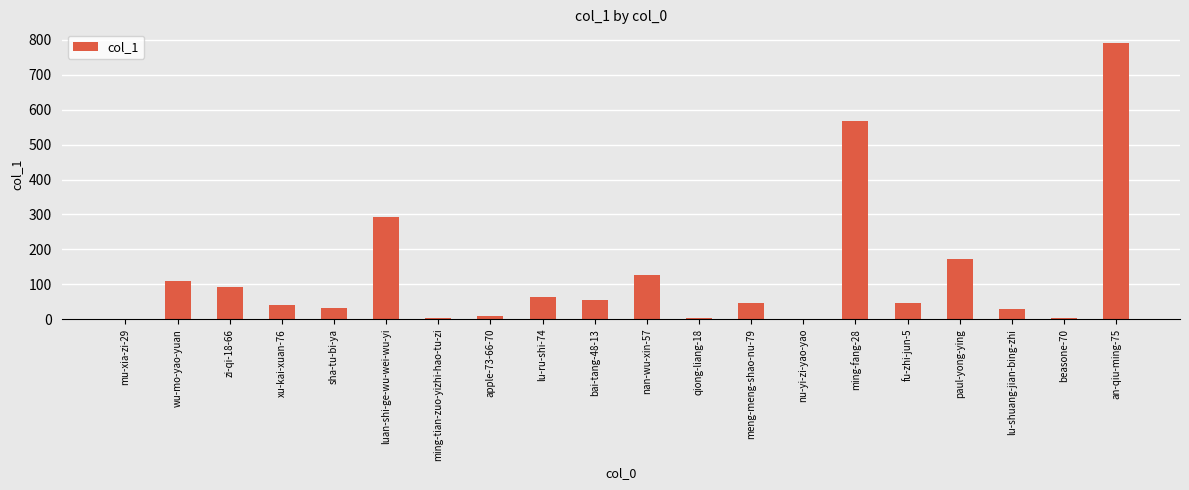

True or false: the data shows 65 at xu-kai-xuan-76.

False